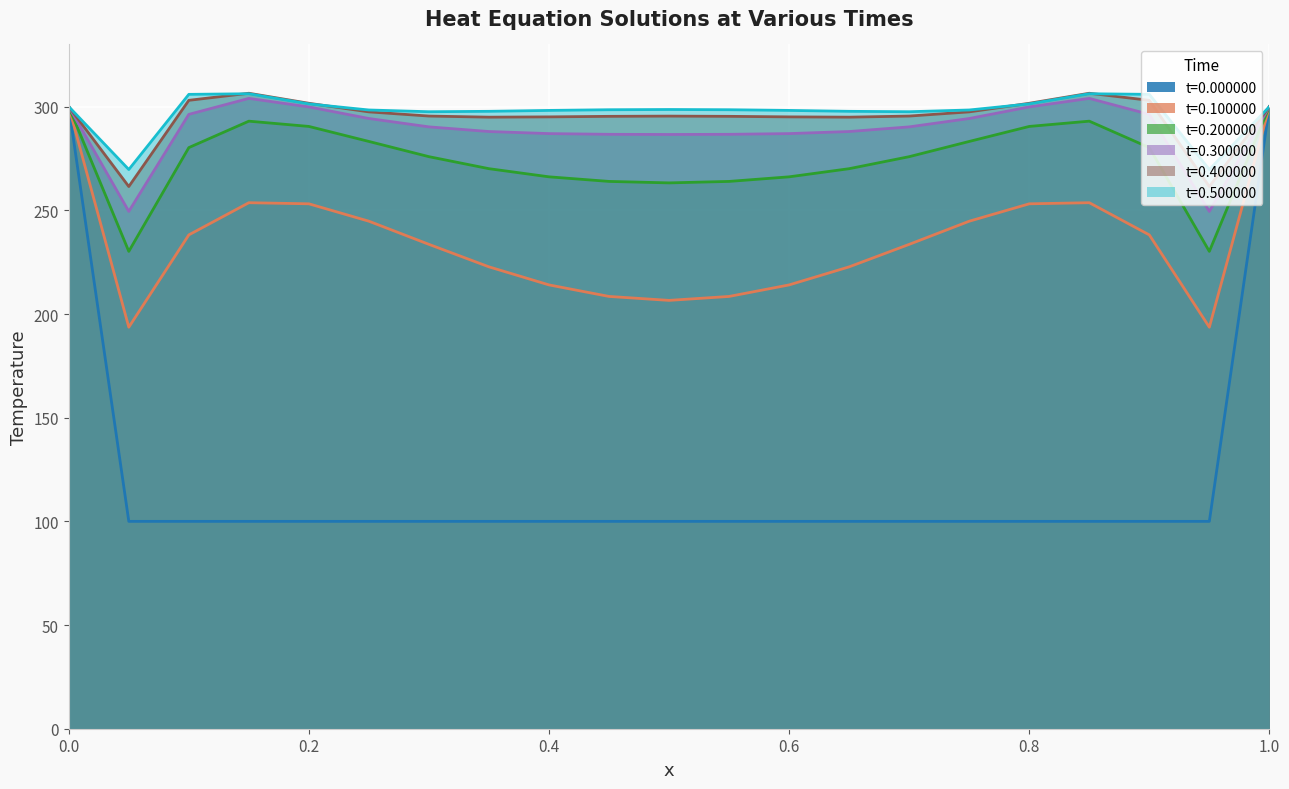

Rank the series at 0.95 from lowest to highest value.

t=0.000000, t=0.100000, t=0.200000, t=0.300000, t=0.400000, t=0.500000